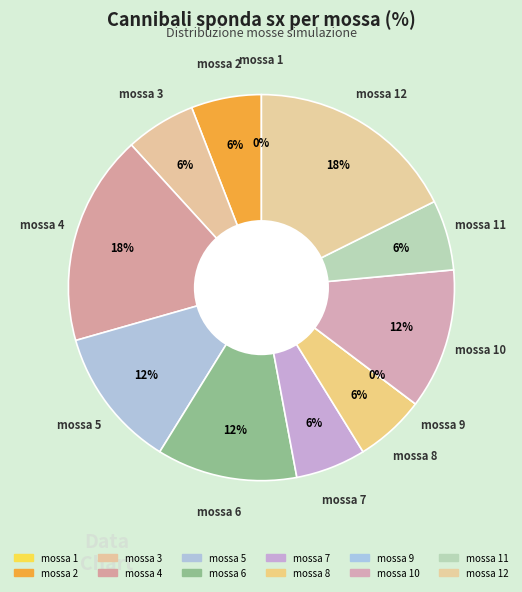

Is 4 the majority of the pie?

No